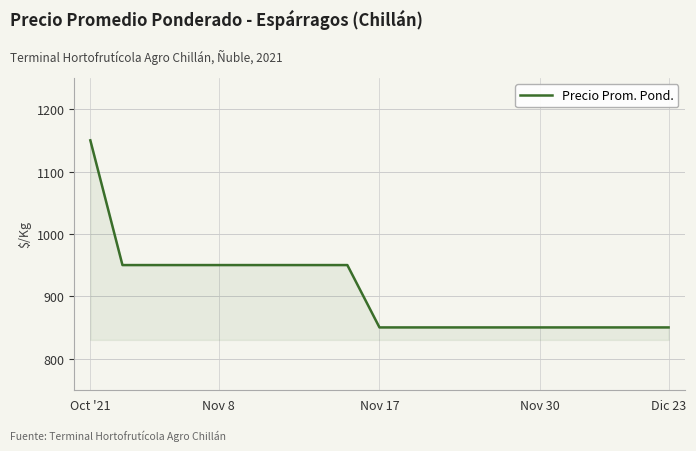

Count the number of values greater than 850.

9